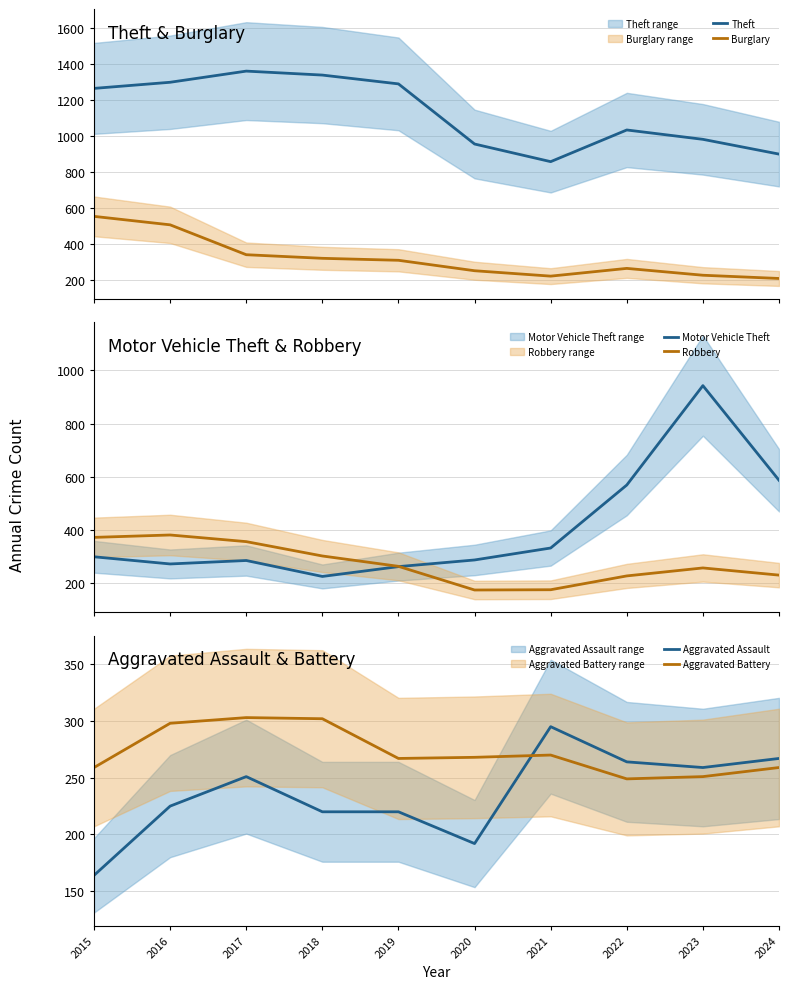

The value of Aggravated Assault at 2018 is 122. True or false?

False